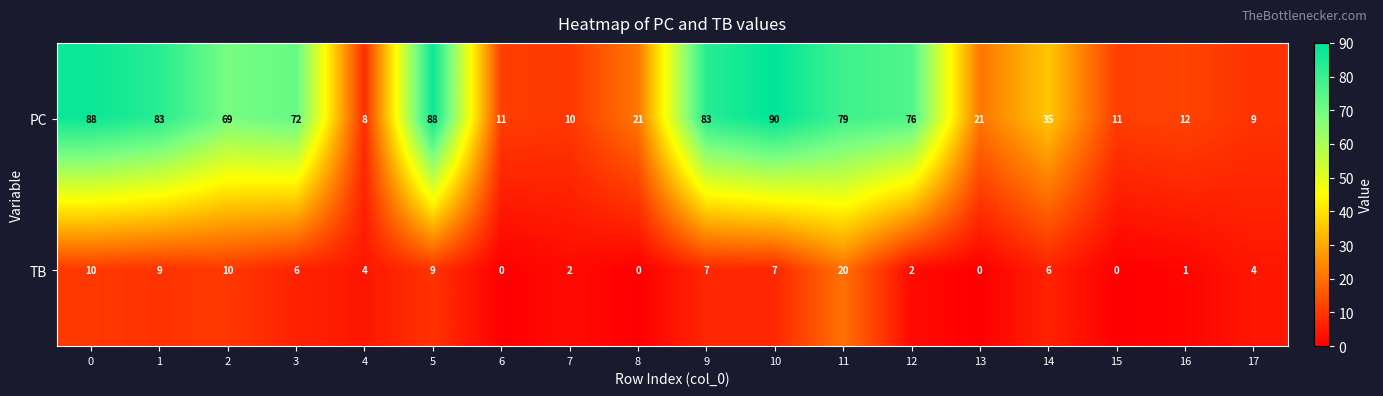

Is it true that PC equals 88 at 5?

True